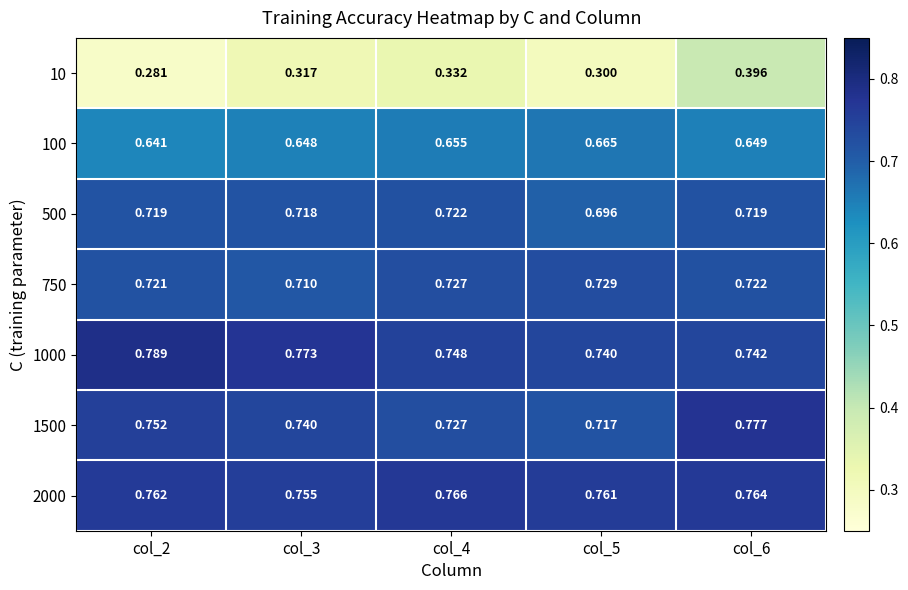

Is the value of 1000 at col_4 greater than the value of 10 at col_2?

Yes